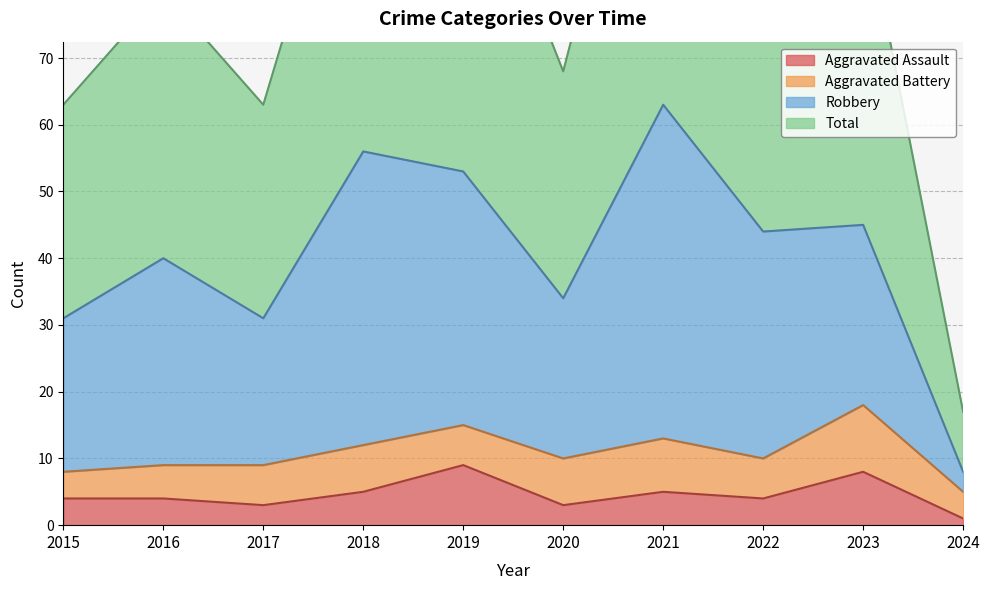

The Aggravated Assault series shows 4 at 2015. True or false?

True